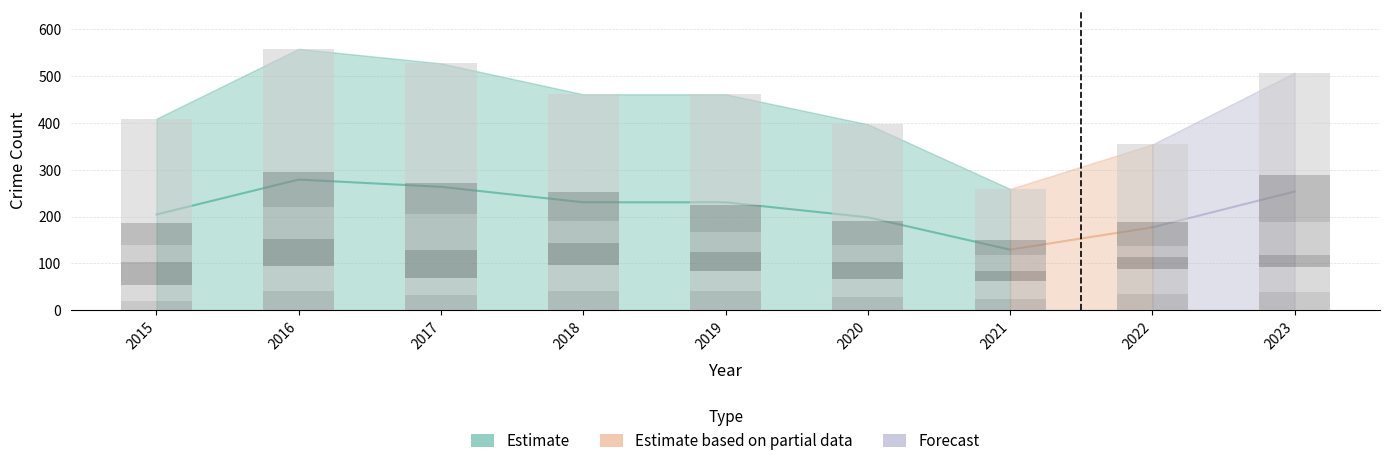

What is the smallest value displayed?

20